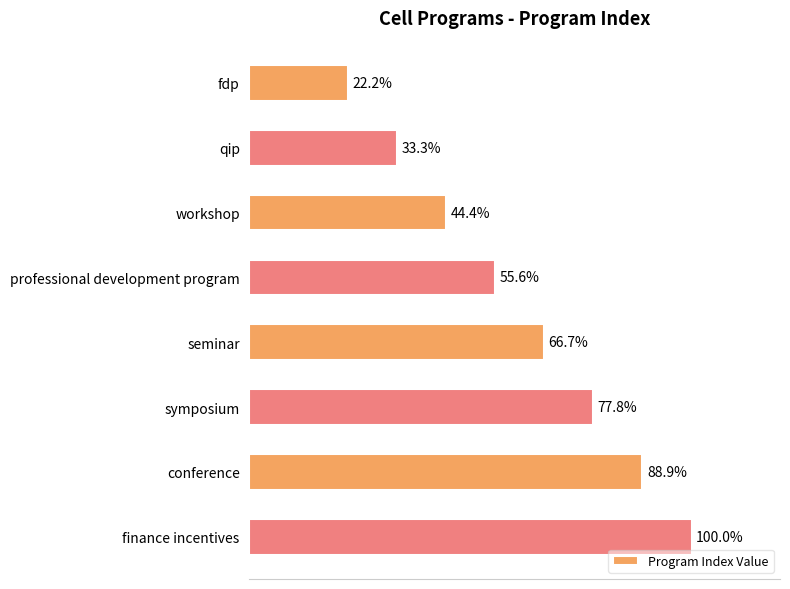

Which has a higher value, seminar or finance incentives?

finance incentives